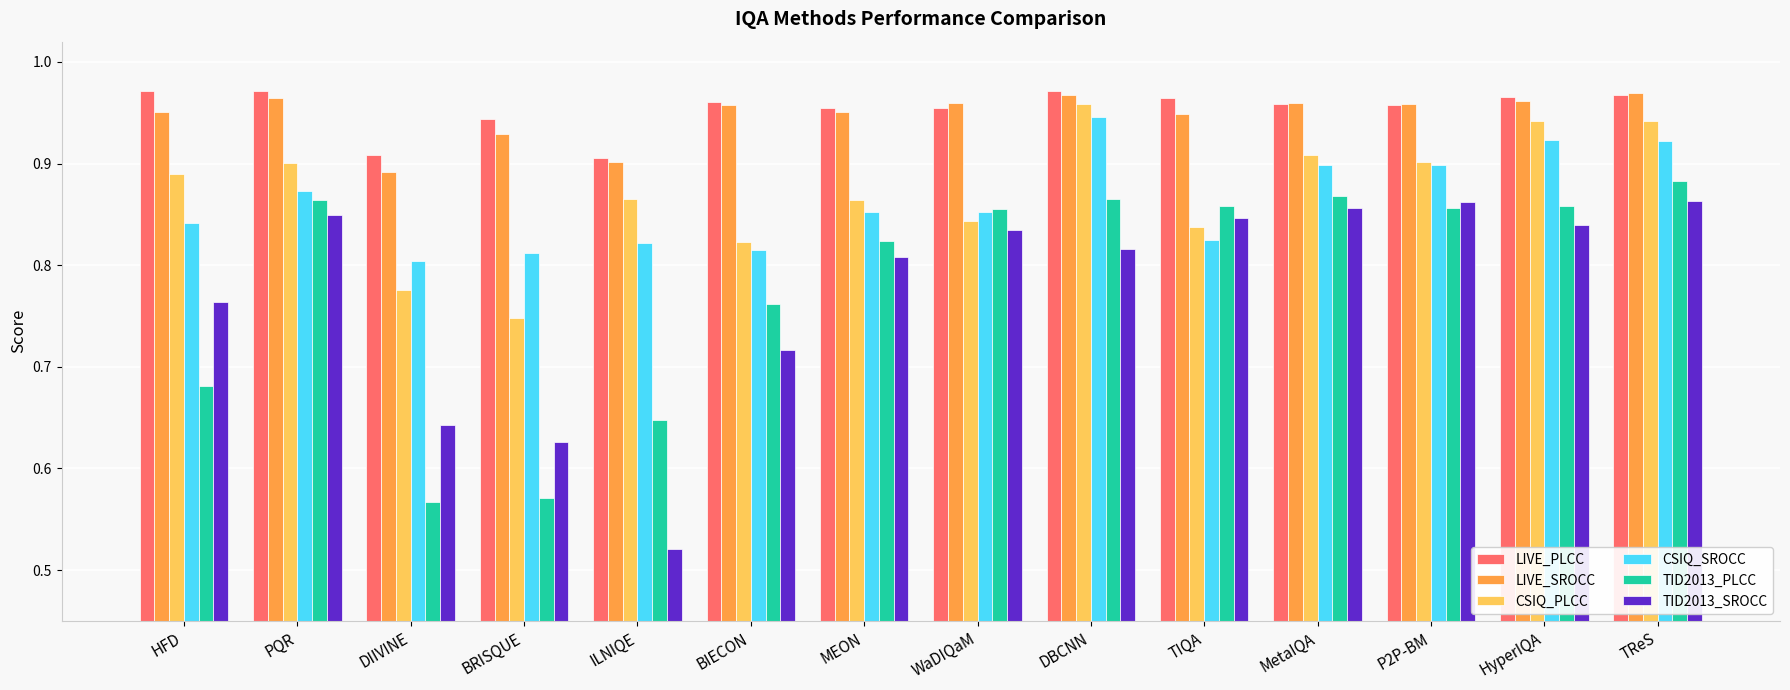

Which series has the largest range (max minus min)?

TID2013_SROCC